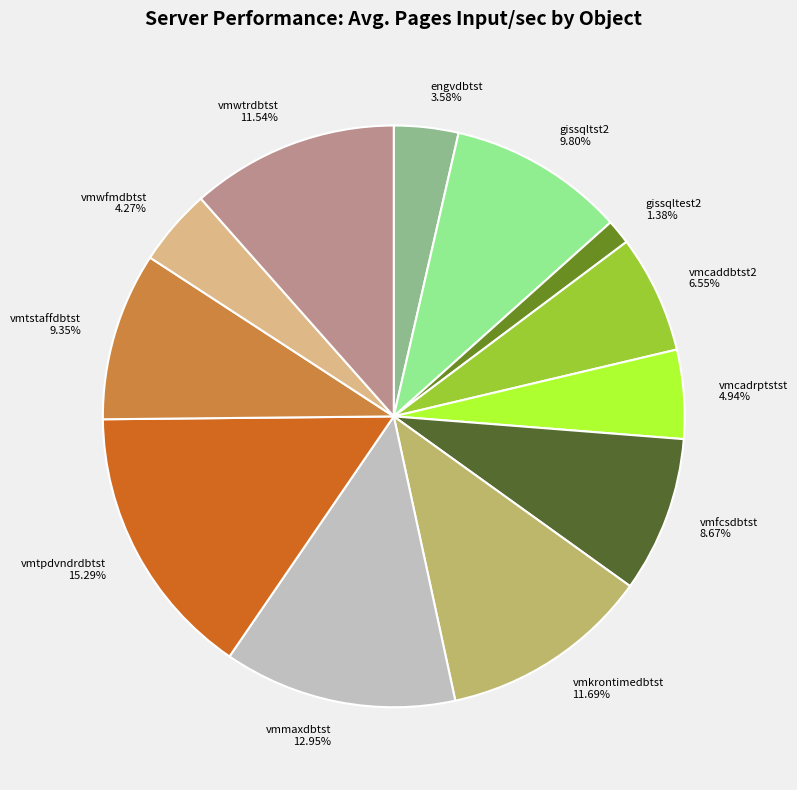

What percentage is the vmtpdvndrdbtst slice, to the nearest percent?

15%